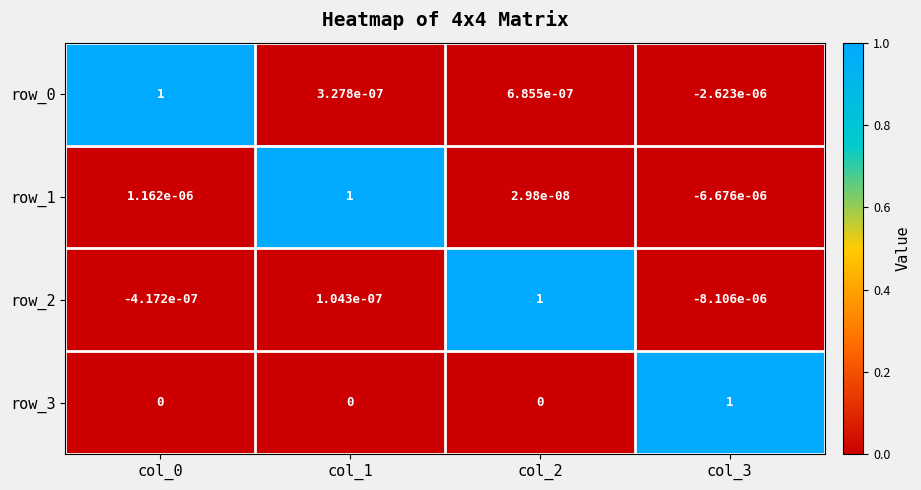

Is the value of row_0 at col_1 greater than the value of row_2 at col_0?

Yes